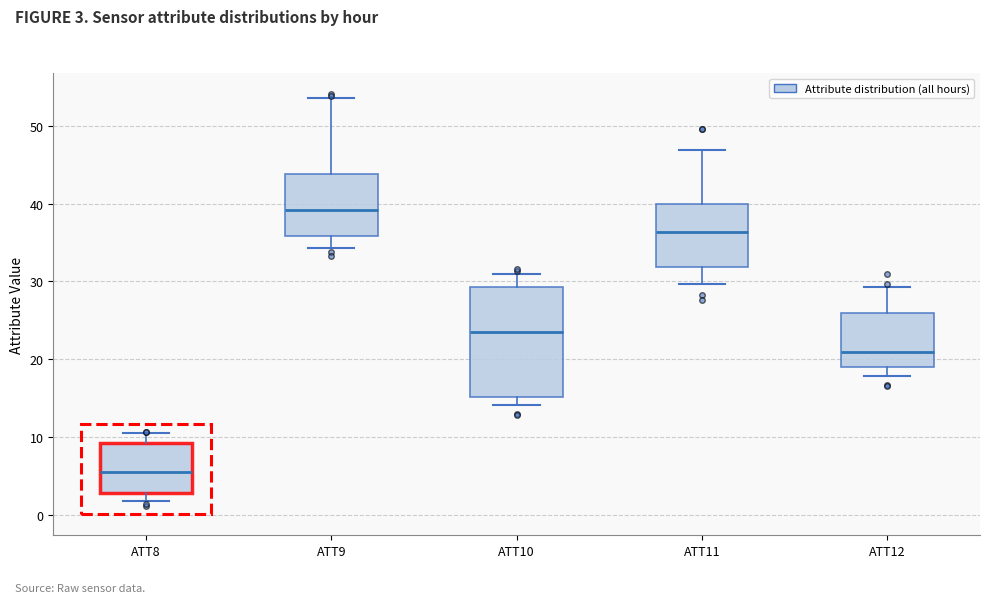

Which box's median line is the lowest?

ATT8